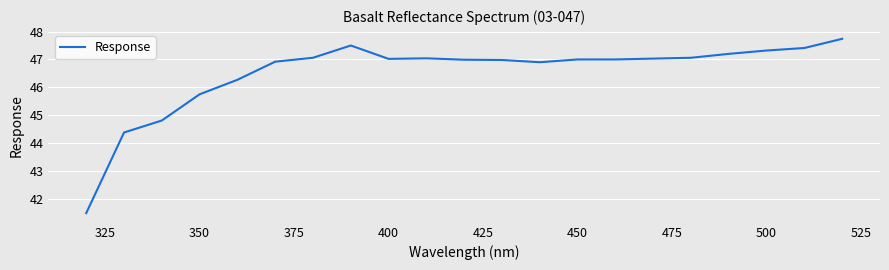

What is the maximum value shown in the chart?

47.7